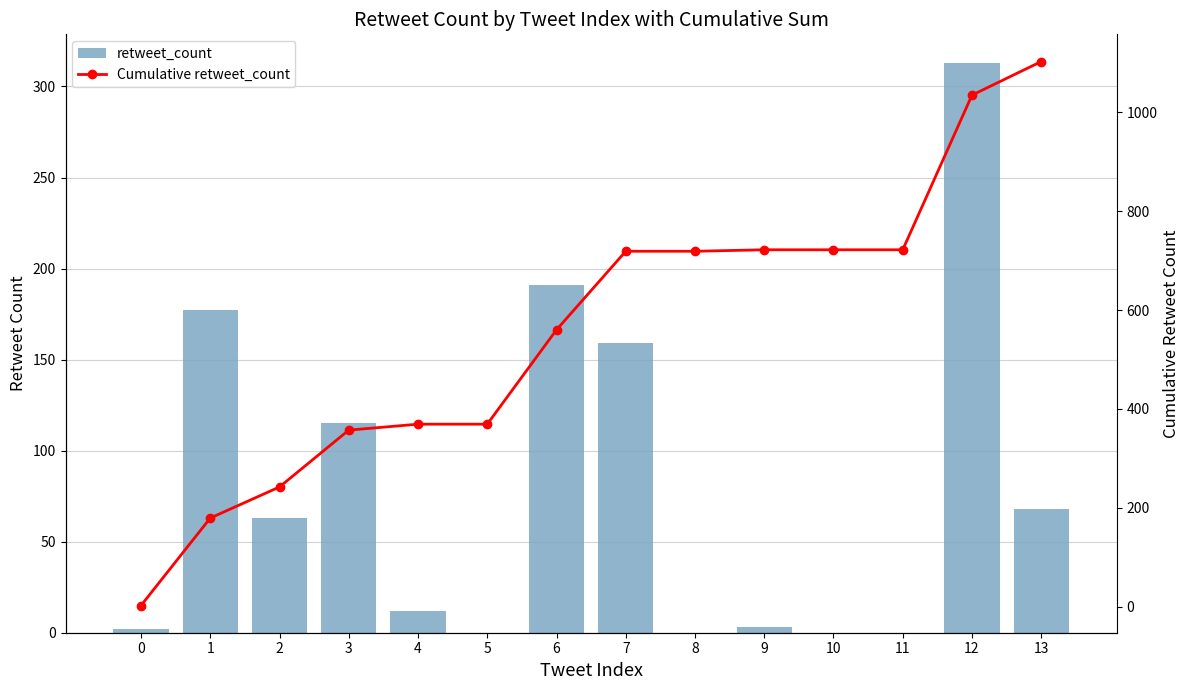

The value of Cumulative retweet_count at 12 is 1035. True or false?

True